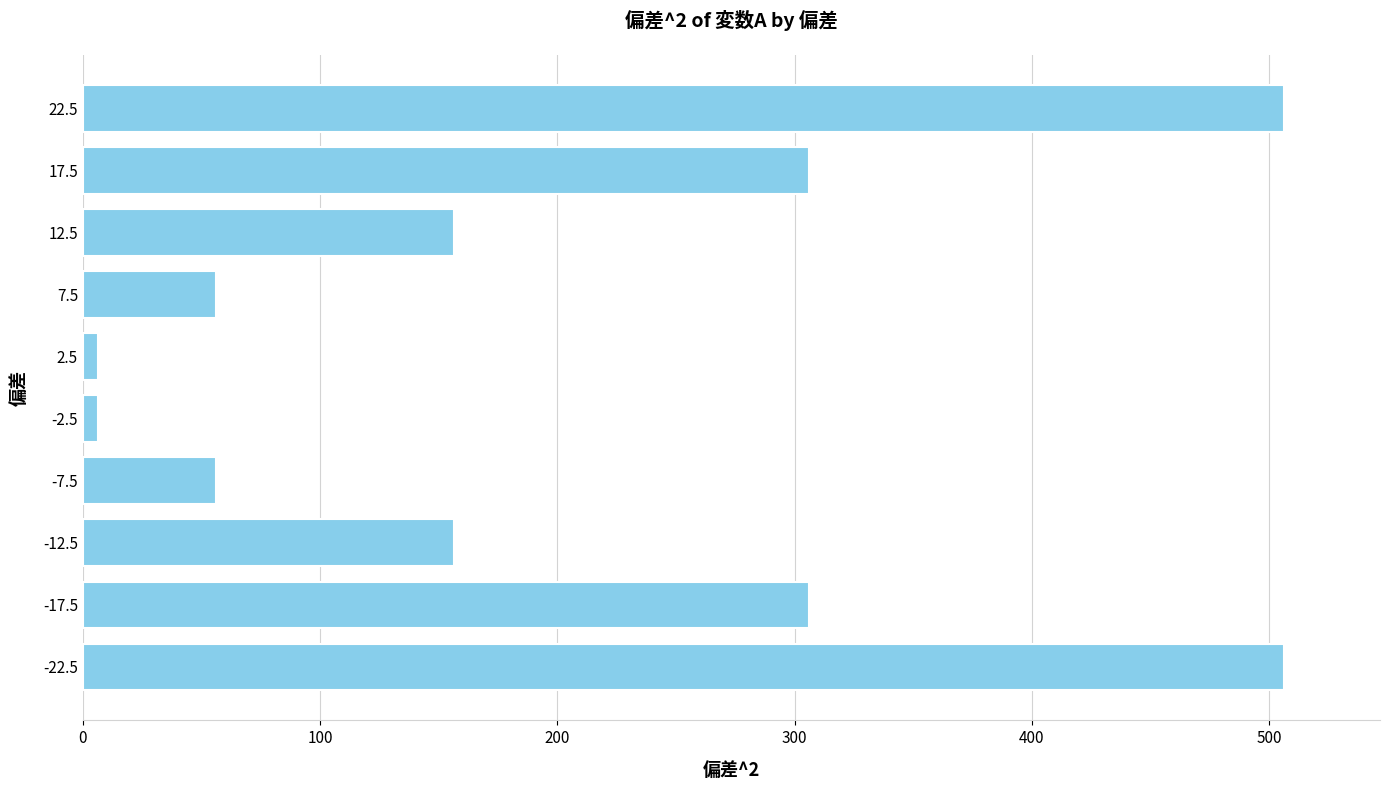

What is the difference between the maximum and minimum values?

500.0